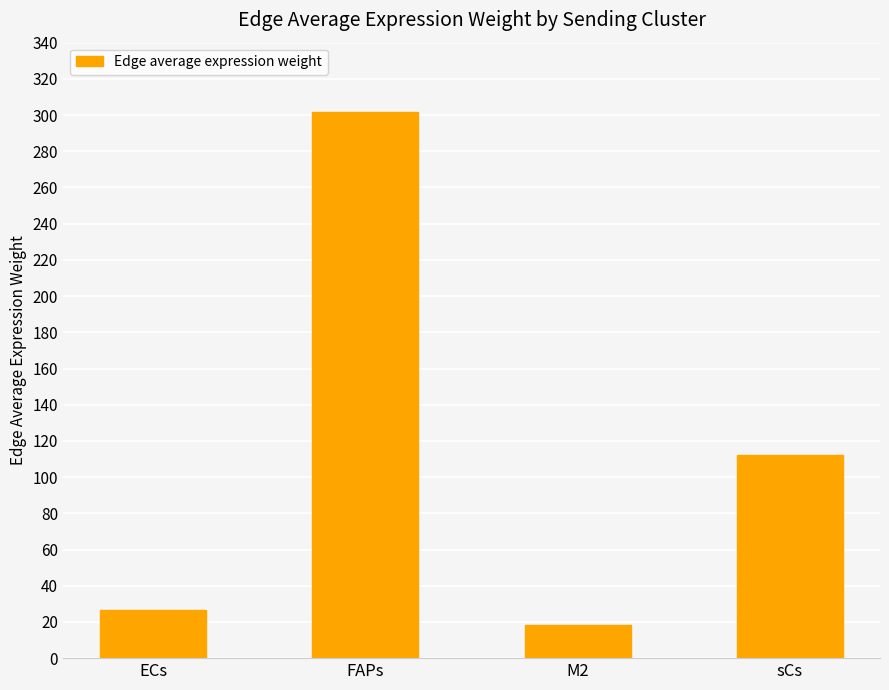

Between sCs and FAPs, which is larger?

FAPs